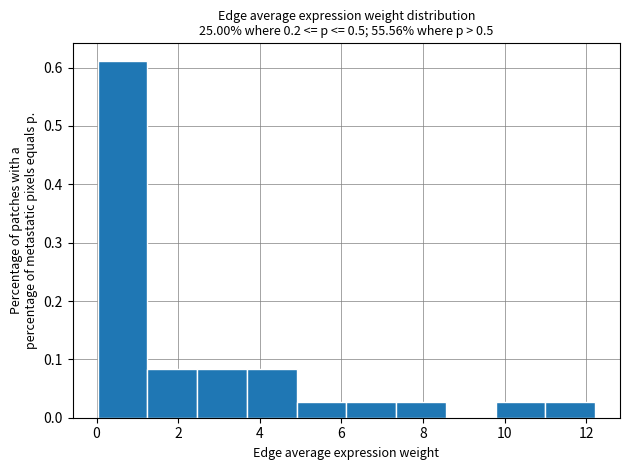

How tall is the bar that spans 3.6 to 5.0 on the x-axis? Neither the bar edges nor the heights are printed on the chart, so give them approximately, as read against the axes.

0.08